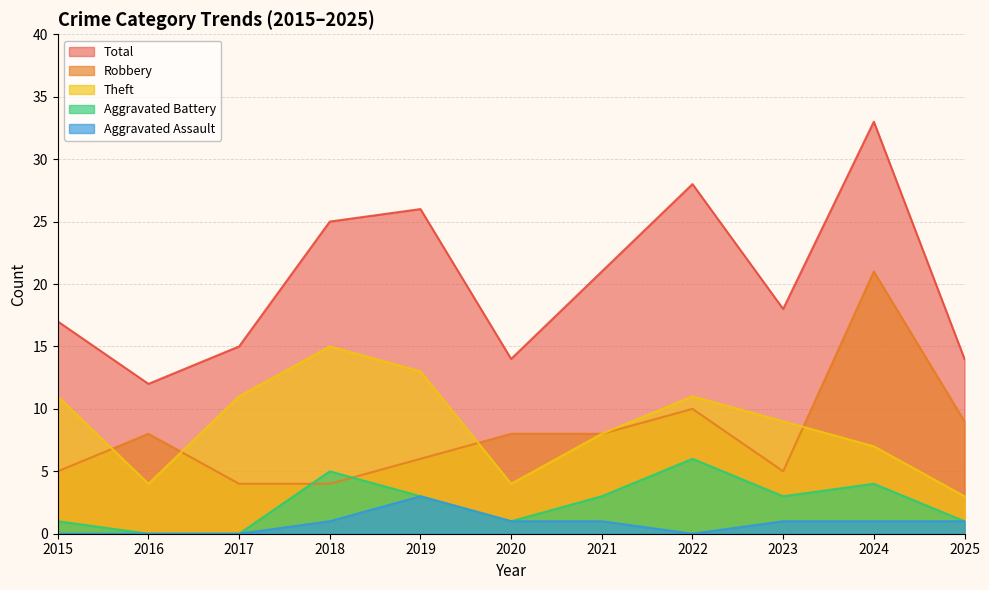

What is the value of the Theft point at the 2nd from the left?

4